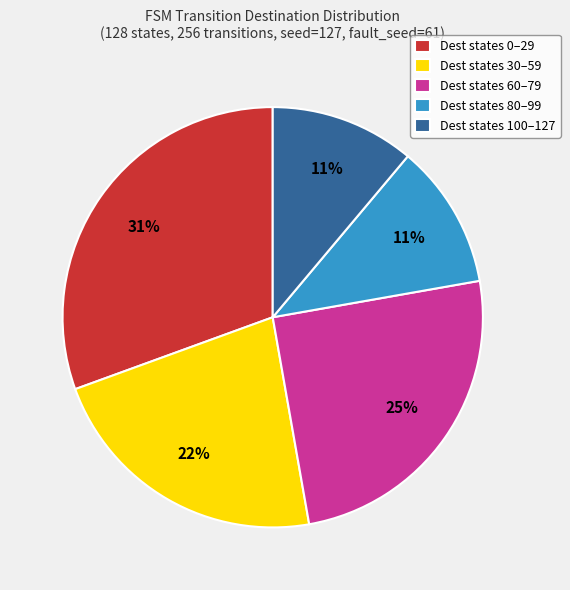

How many segments does this pie chart have?

5